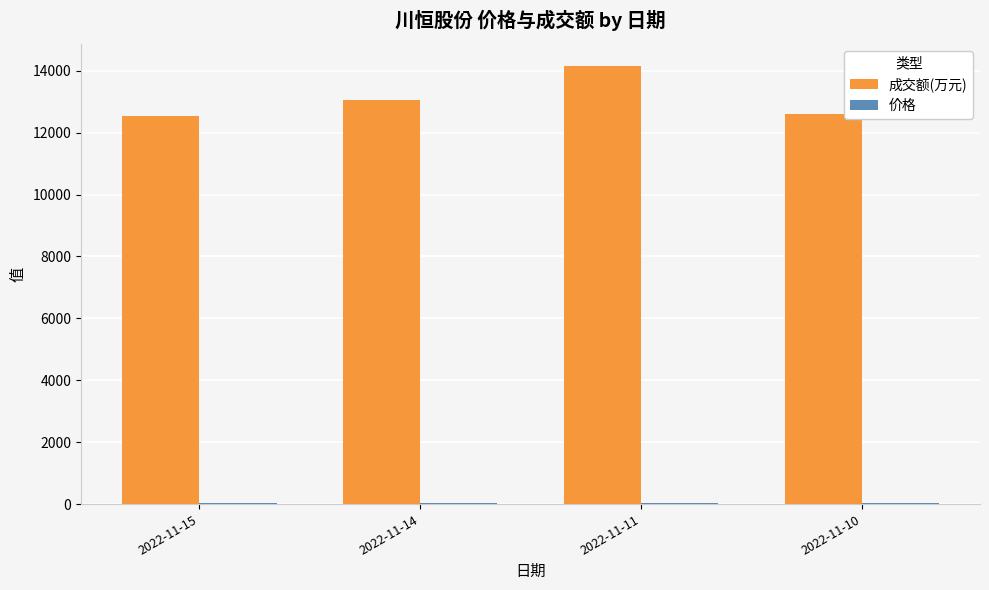

At which category is the sum across all series the highest?

2022-11-11